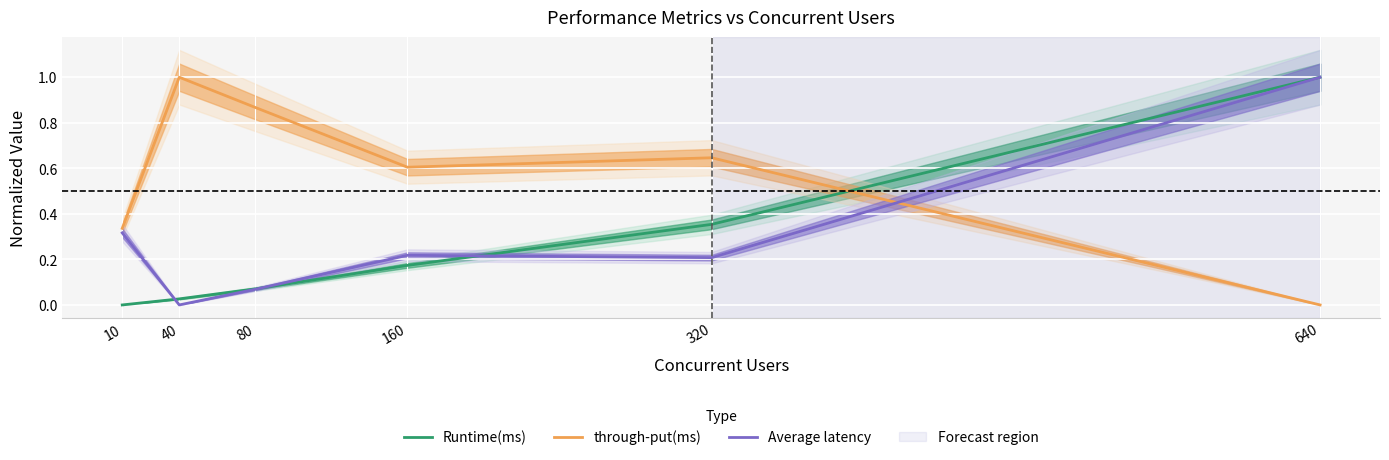

At how many categories does at least one series exceed 0?

6